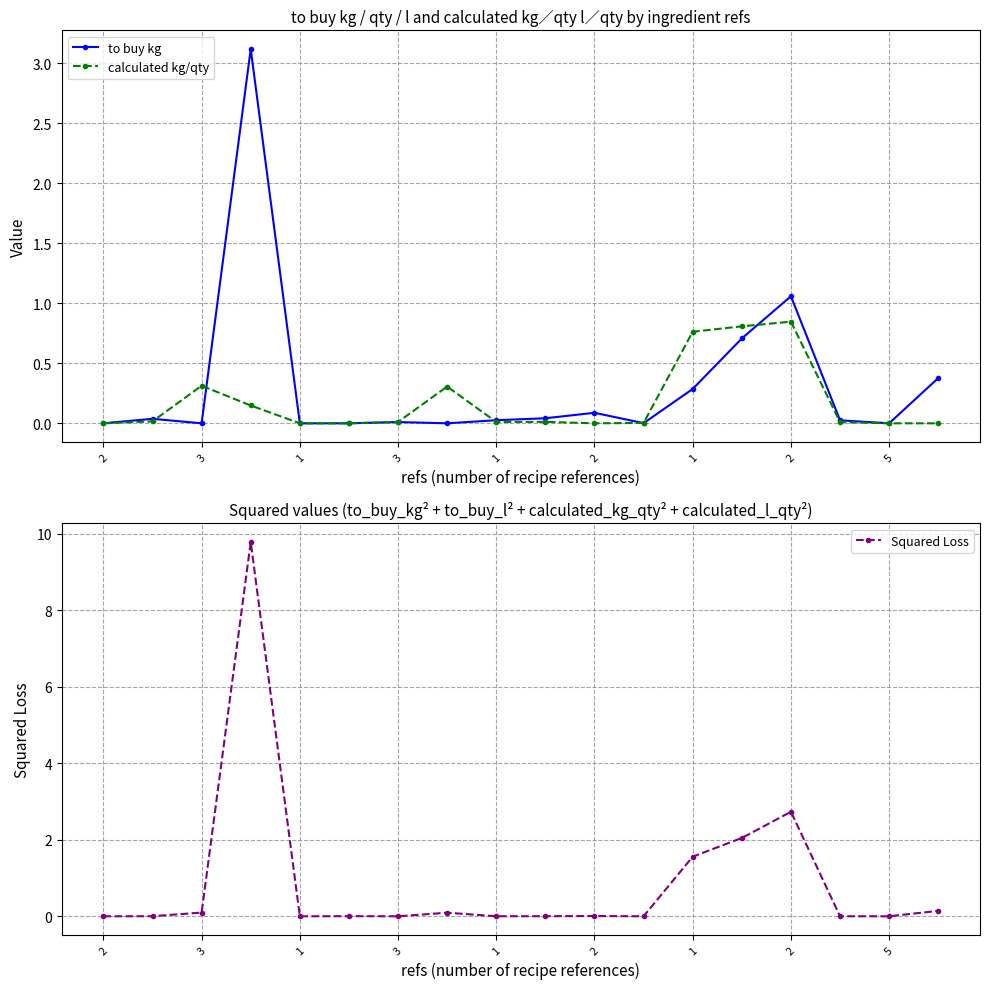

How many times do calculated kg/qty and to buy kg cross each other?

5